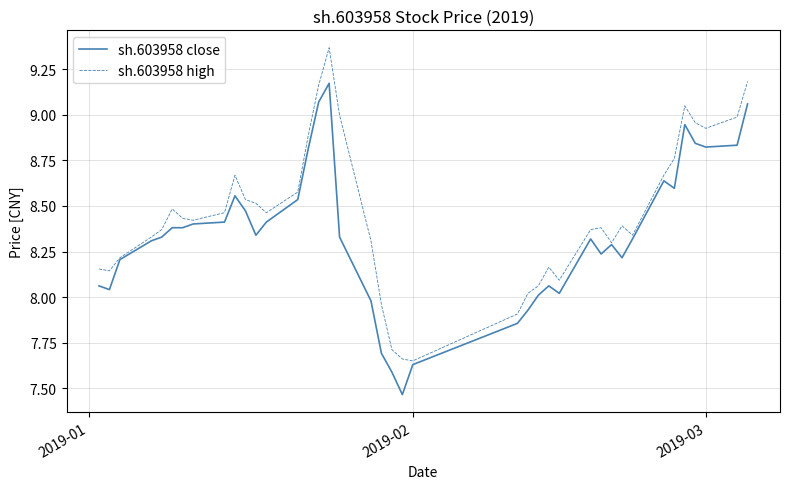

List the series in order of their peak value, lowest first.

sh.603958 close, sh.603958 high